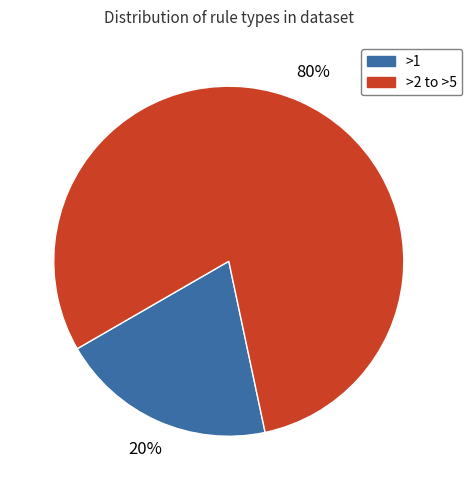

To the nearest percent, what is the average slice percentage?

50%